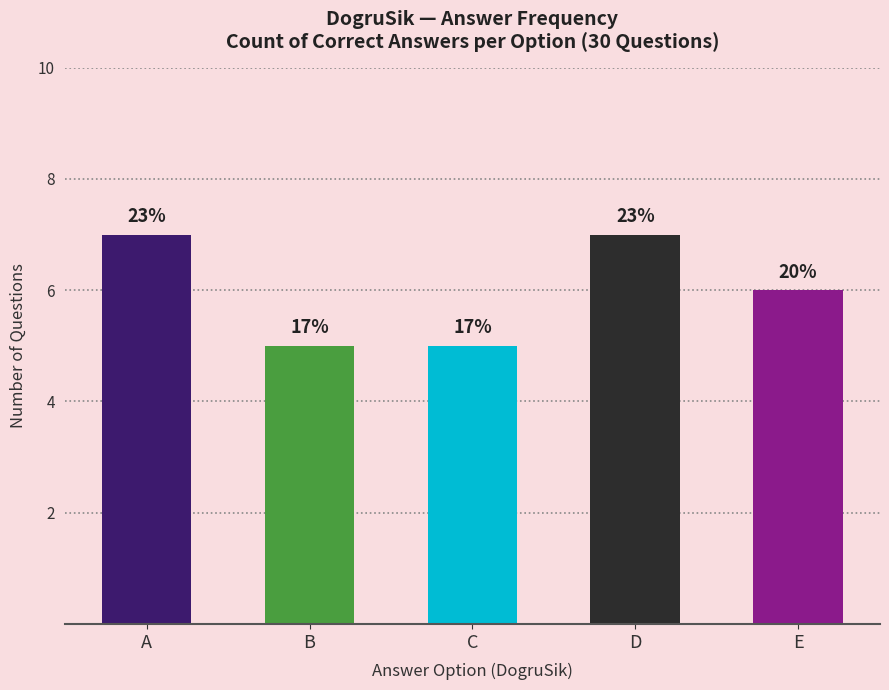

Reading left to right, transcribe all the data shown in this chart.

A=7	B=5	C=5	D=7	E=6